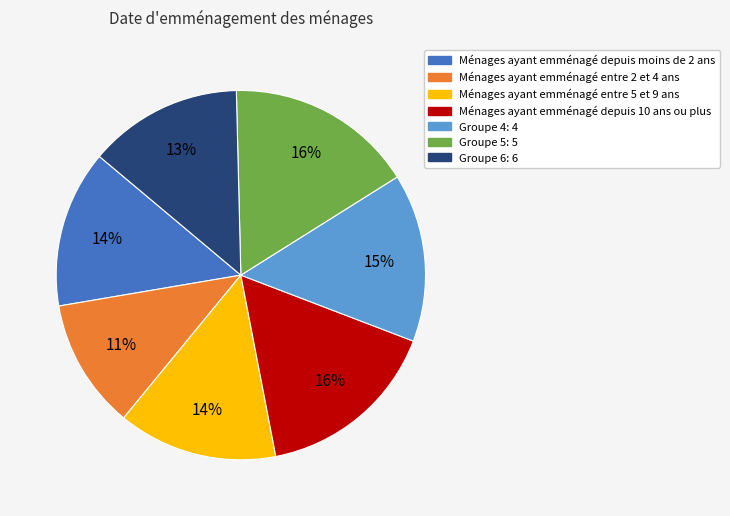

To the nearest percent, what is the average slice percentage?

14%